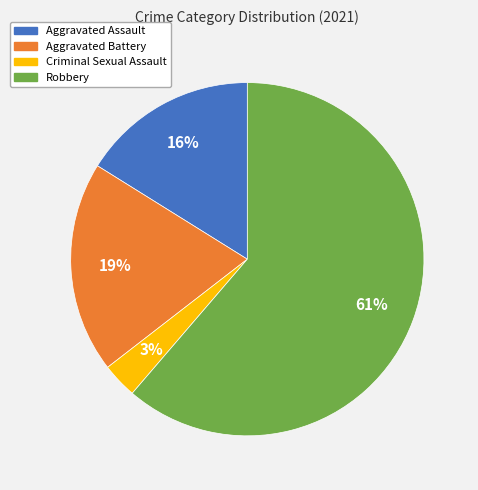

Rank the categories by value from highest to lowest.

Robbery, Aggravated Battery, Aggravated Assault, Criminal Sexual Assault